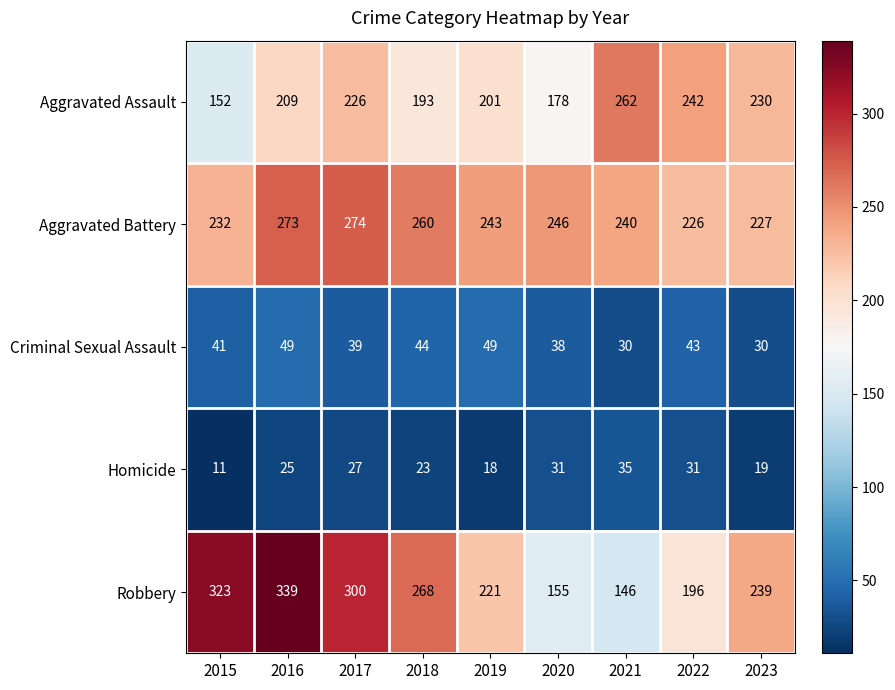

Which label corresponds to the smallest value in the chart?

2015